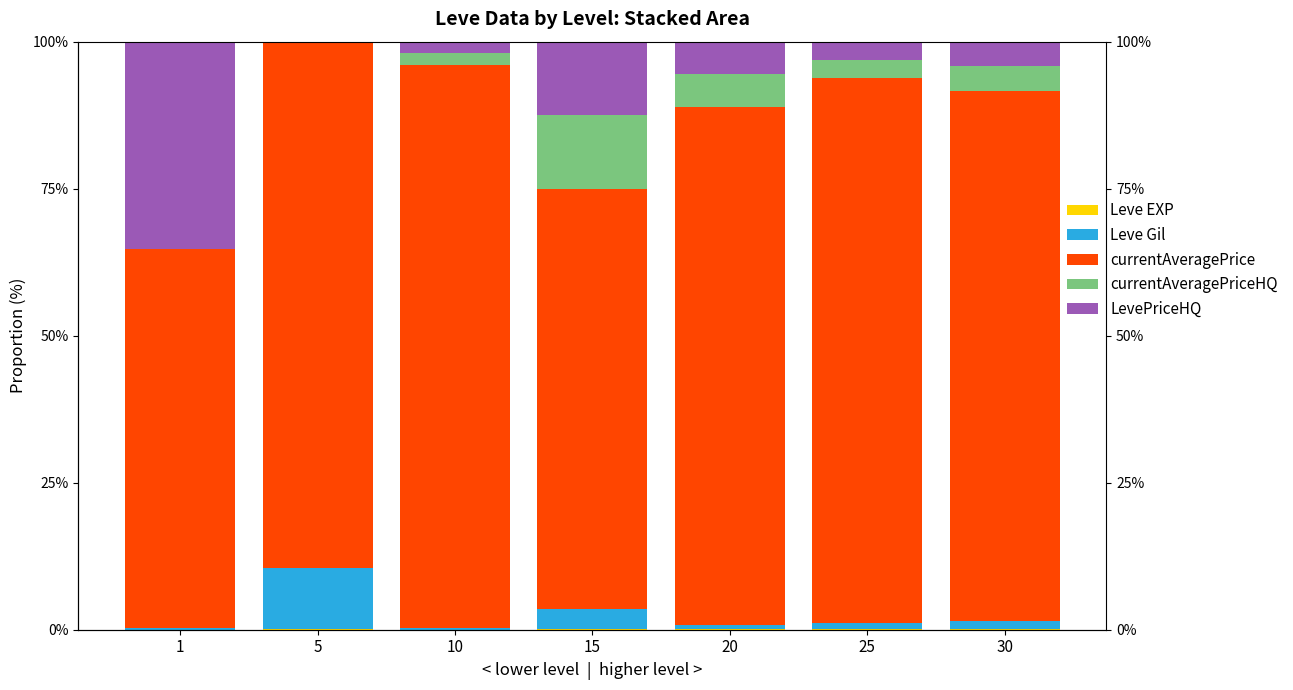

Rank the categories by Leve EXP value from lowest to highest.

1, 10, 20, 25, 15, 5, 30